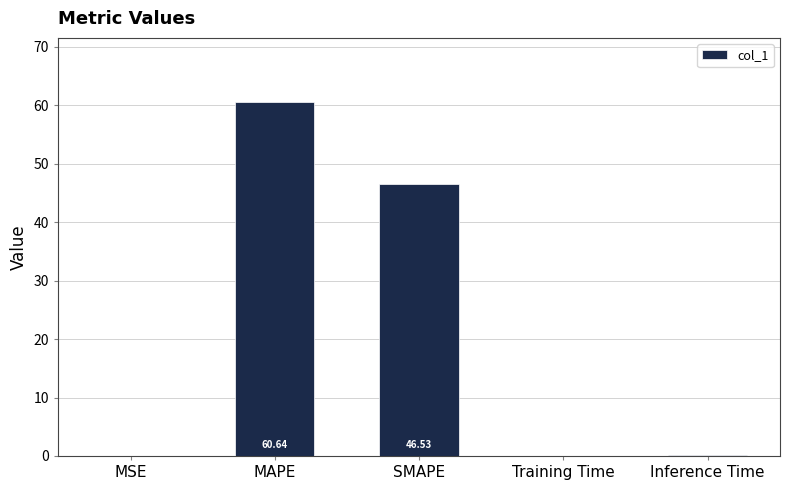

What is the sum of the values at MAPE and Training Time?

60.7